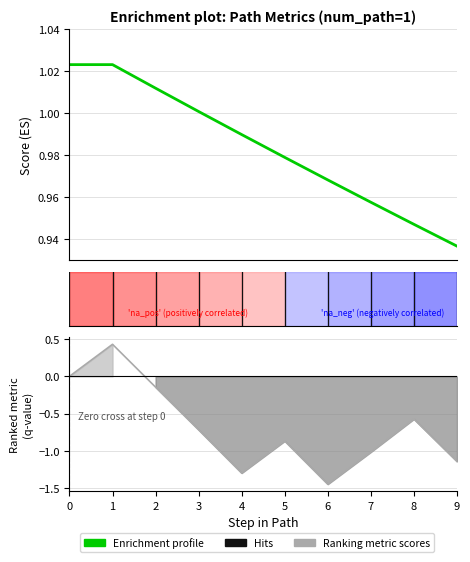

Rank the categories by q-value value from highest to lowest.

1, 0, 2, 8, 3, 5, 7, 9, 4, 6